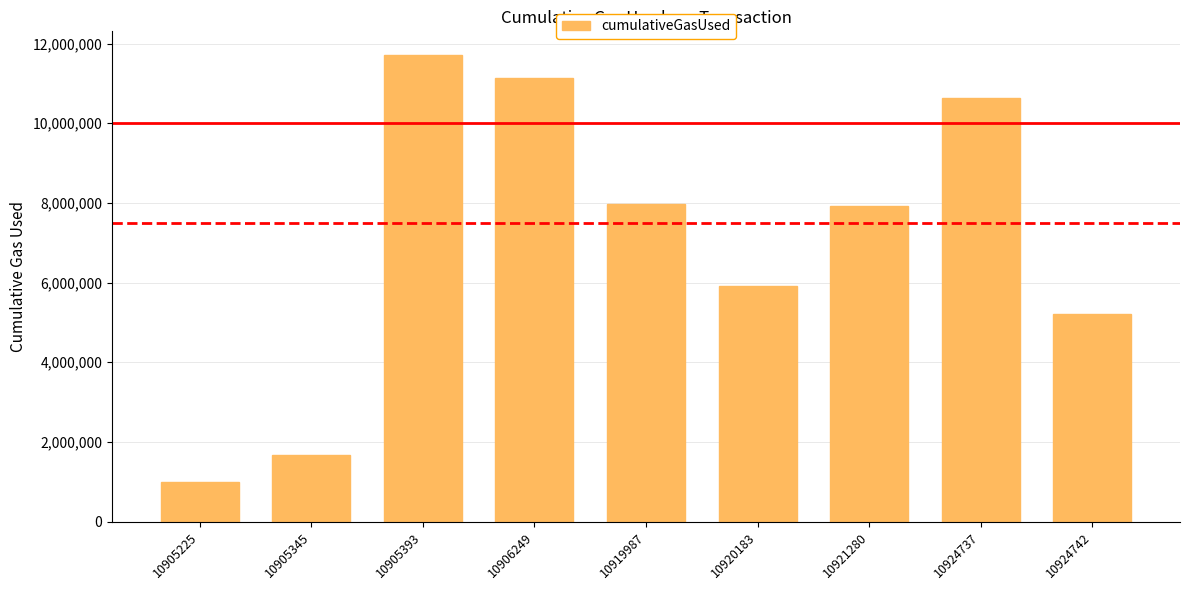

What is the greatest value displayed?

11722327